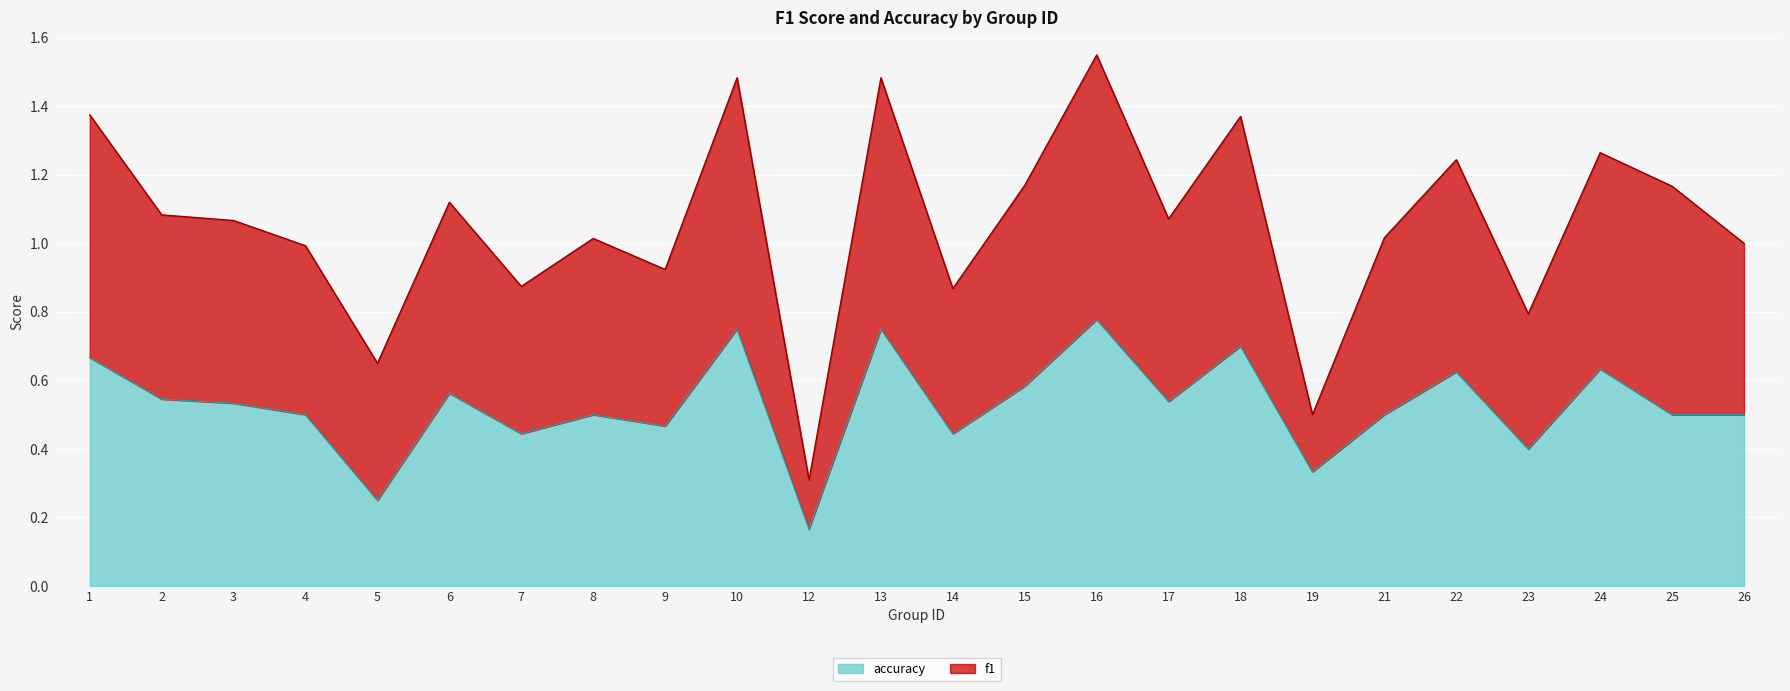

Which category has the lowest value in the accuracy series?

12